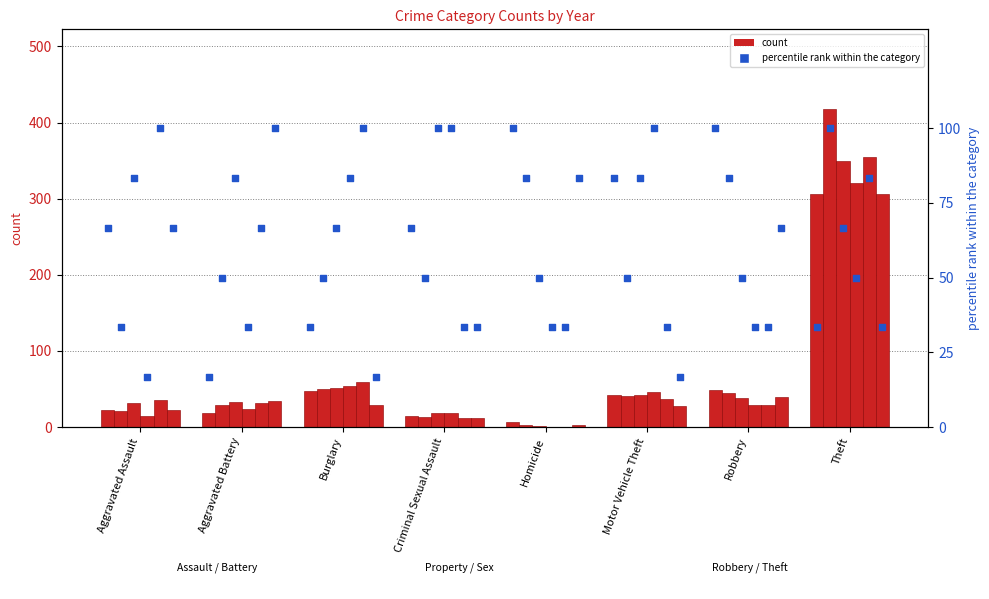

Is the value of pct 2019 at Aggravated Battery greater than the value of pct 2018 at Aggravated Battery?

Yes